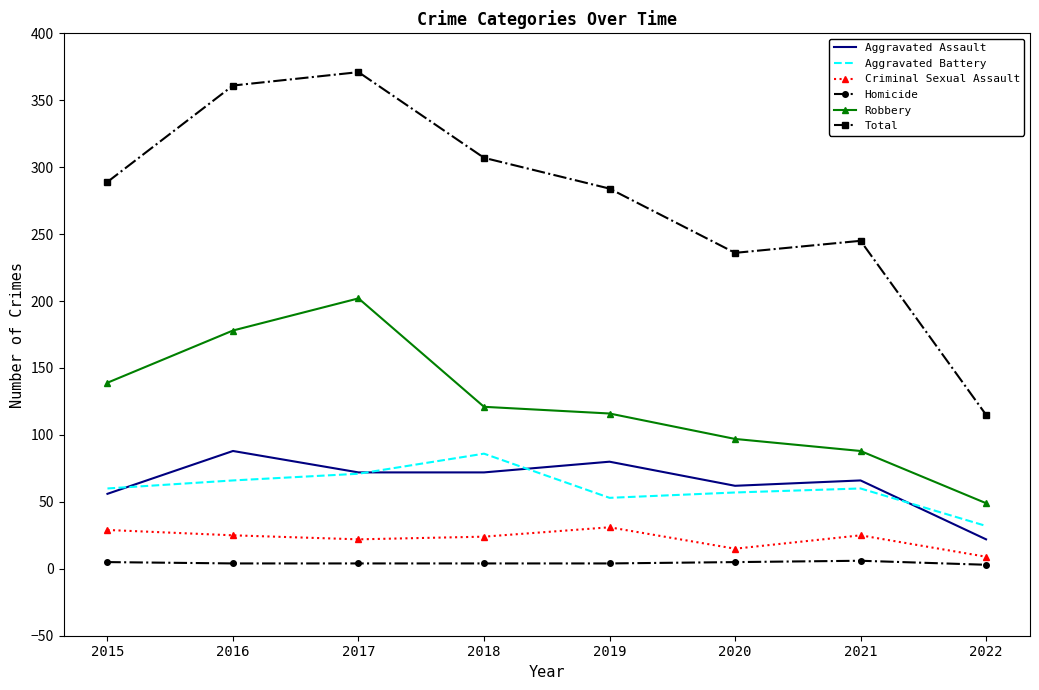

At 2022, list the series in order from smallest to largest.

Homicide, Criminal Sexual Assault, Aggravated Assault, Aggravated Battery, Robbery, Total